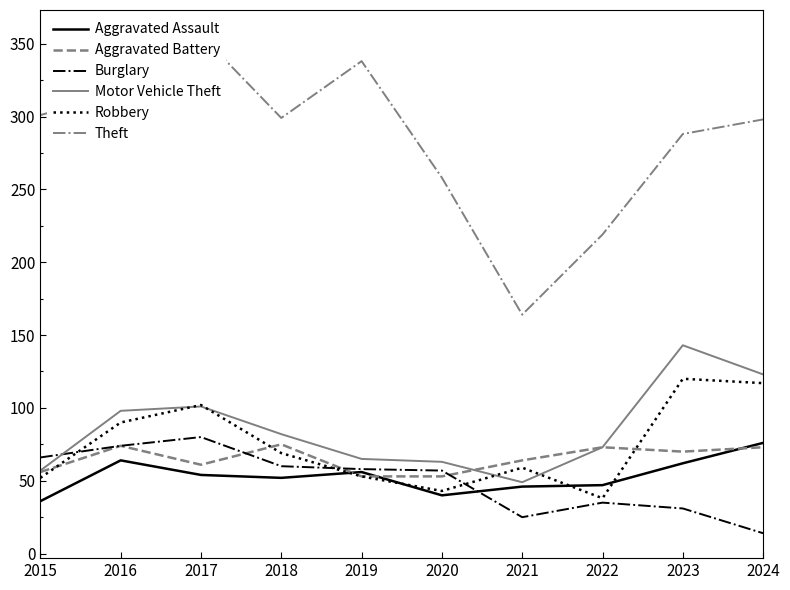

What is the value of the Theft point at the 6th from the left?

258